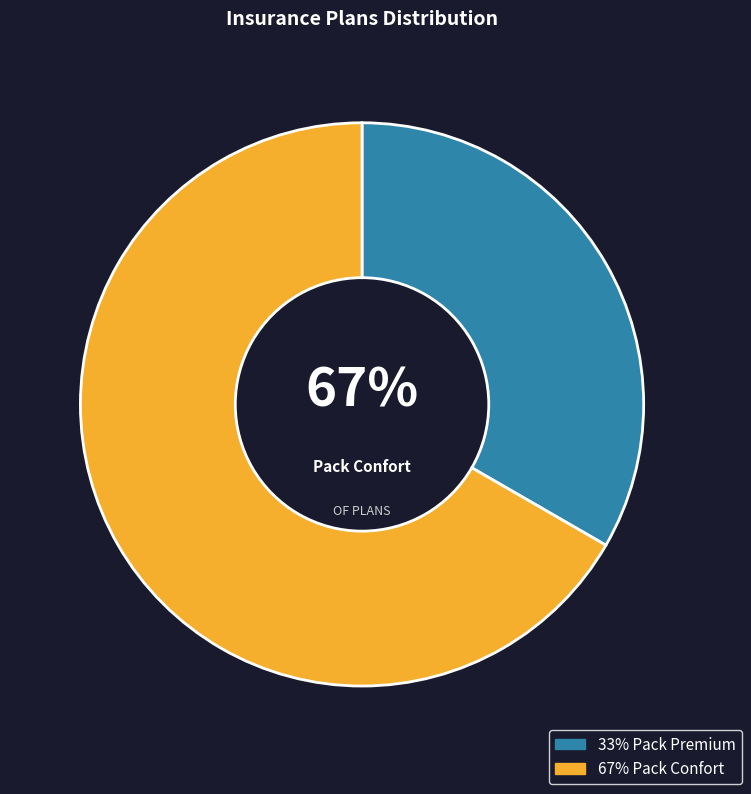

How many slices are in this pie chart?

2